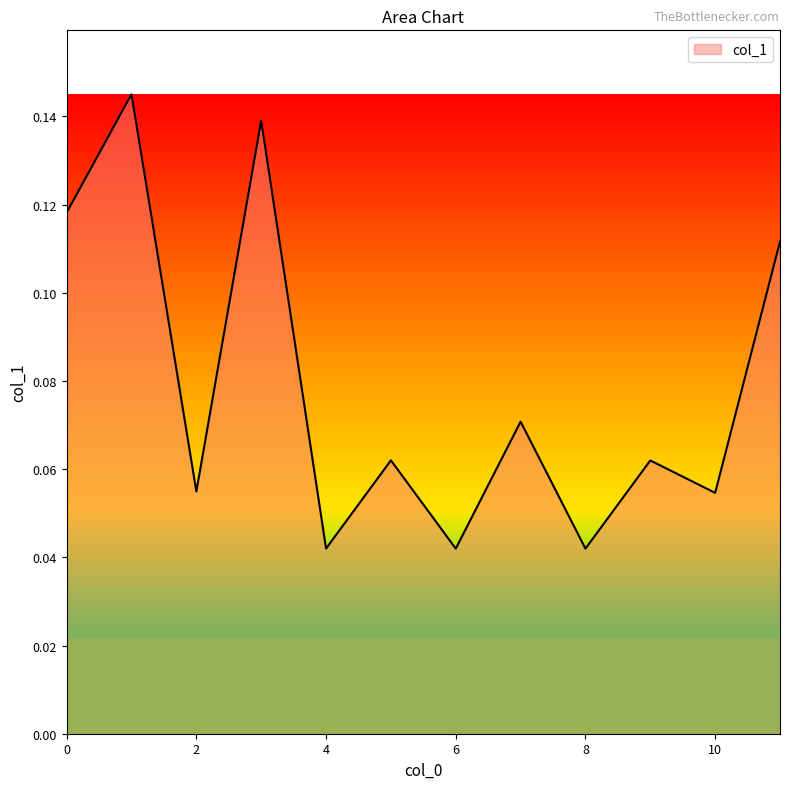

How many points are lower than both their immediate neighbors (excluding endpoints)?

5